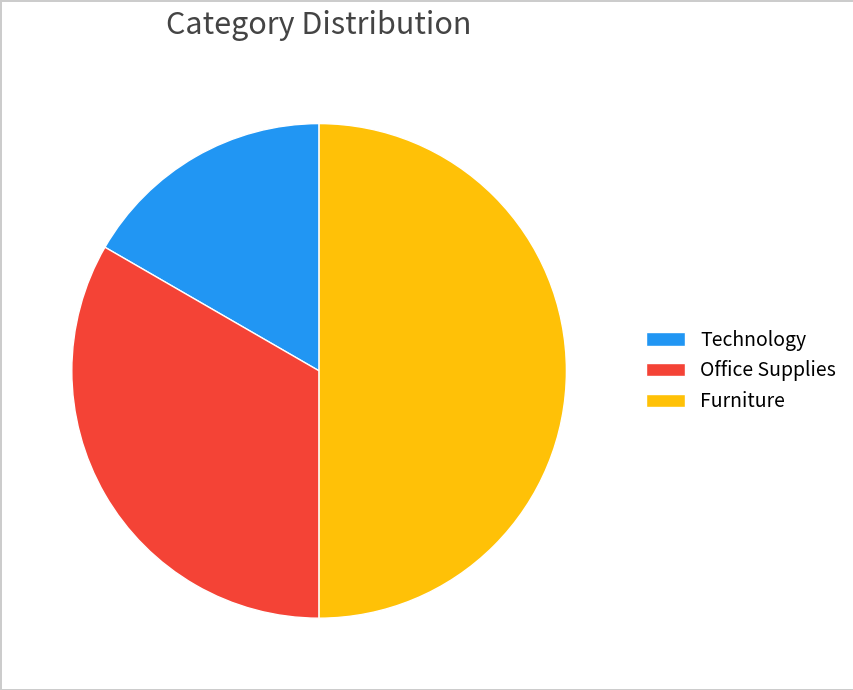

How many slices are in this pie chart?

3